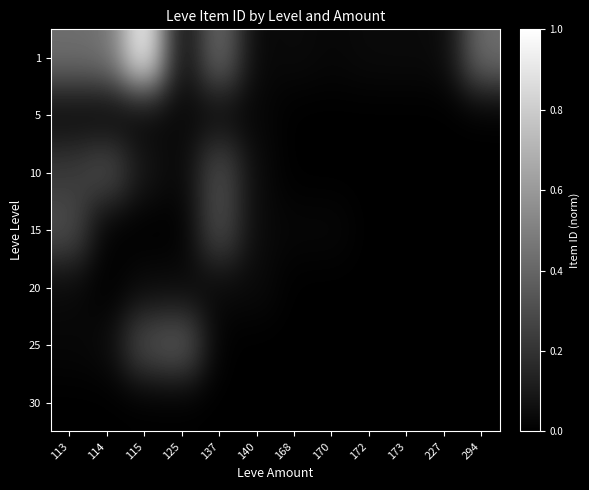

Which label corresponds to the smallest value in the chart?

168